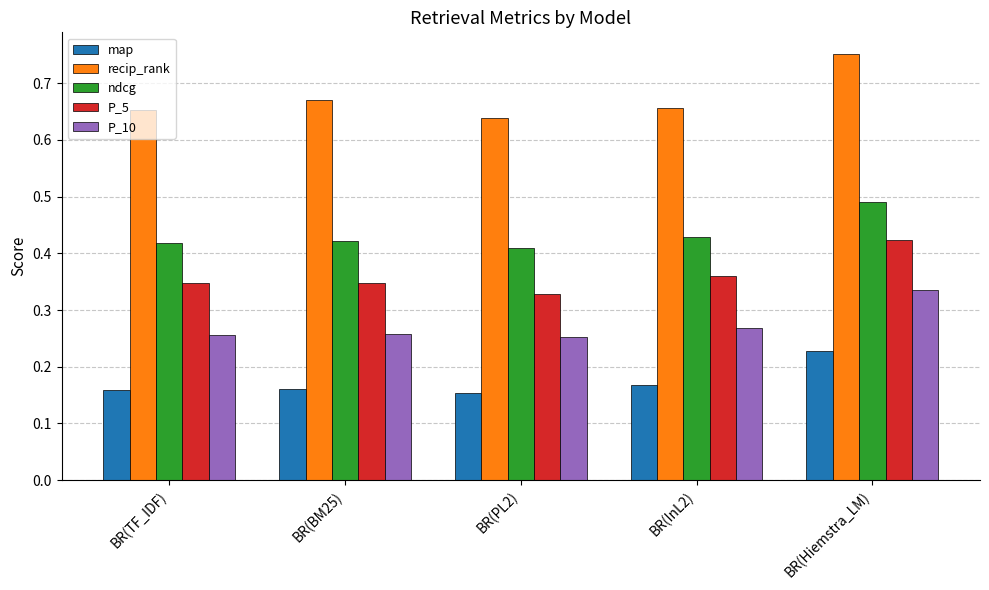

How many bars are there in each group?

5